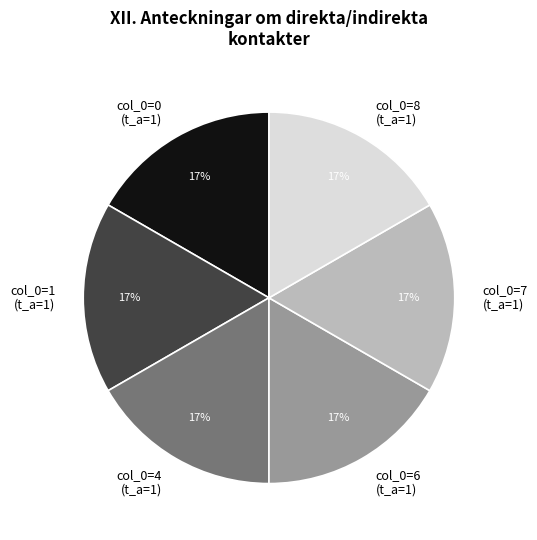

The col_0=0 (t_a=1) slice represents 27% of the pie. True or false?

False